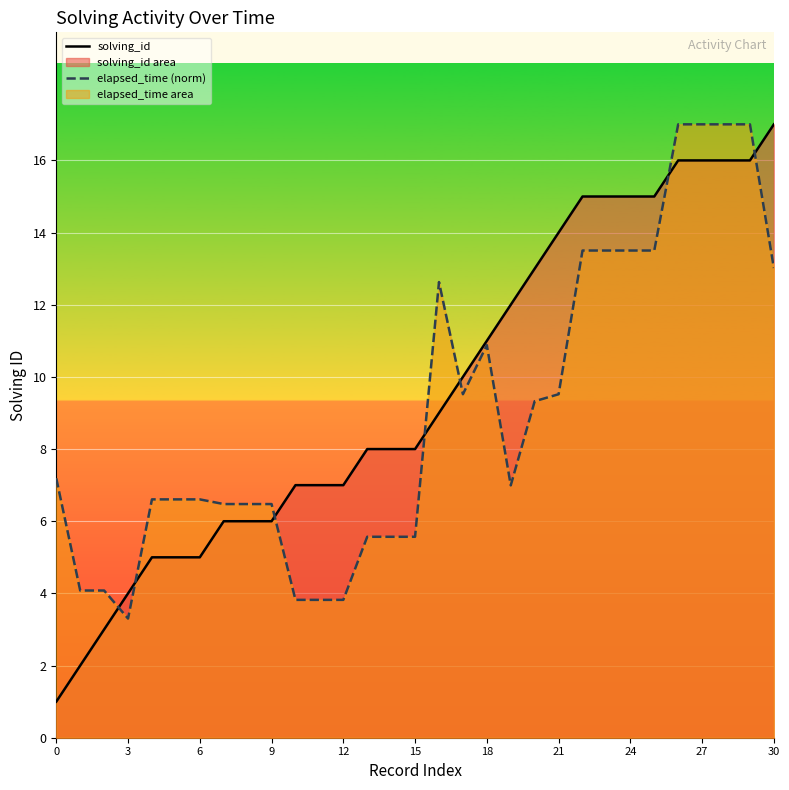

True or false: elapsed_time (norm) and solving_id cross at least once.

True